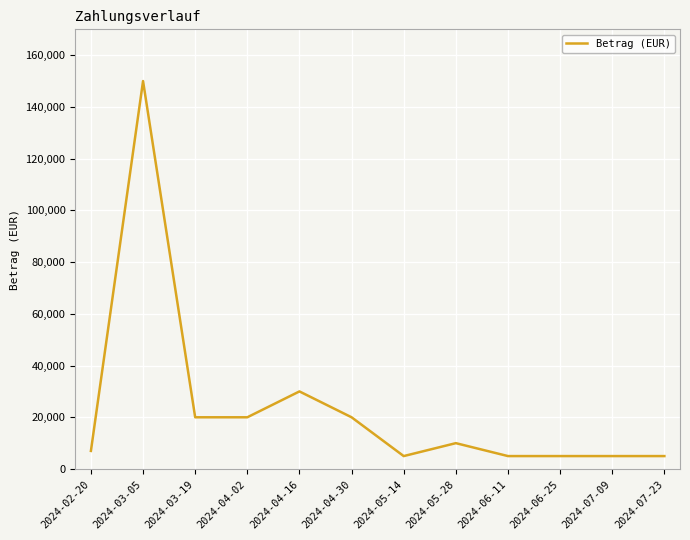

What is the sum of the values at 2024-05-14 and 2024-05-28?

15000